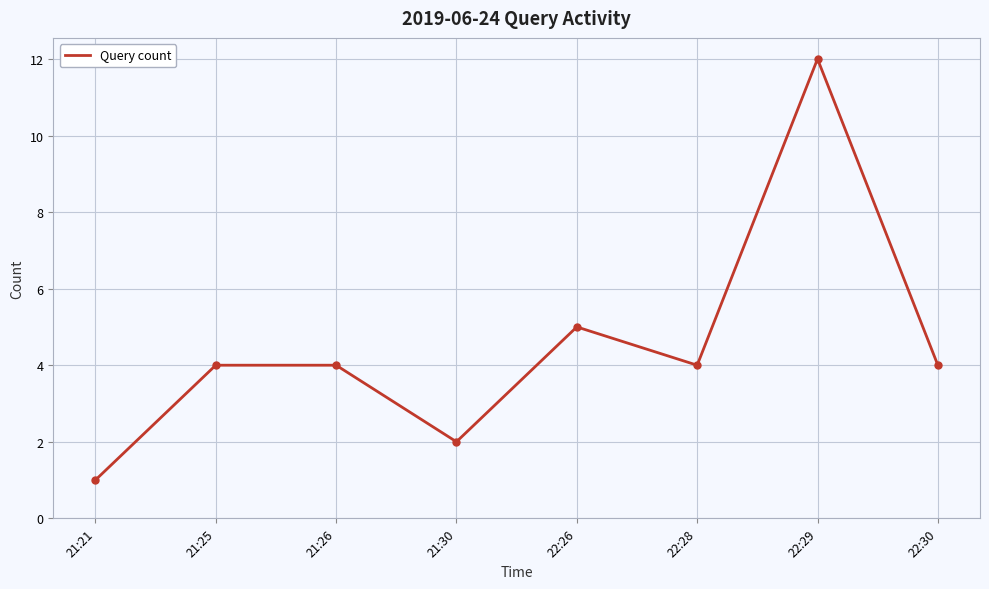

Which category has the highest value across all series?

22:29